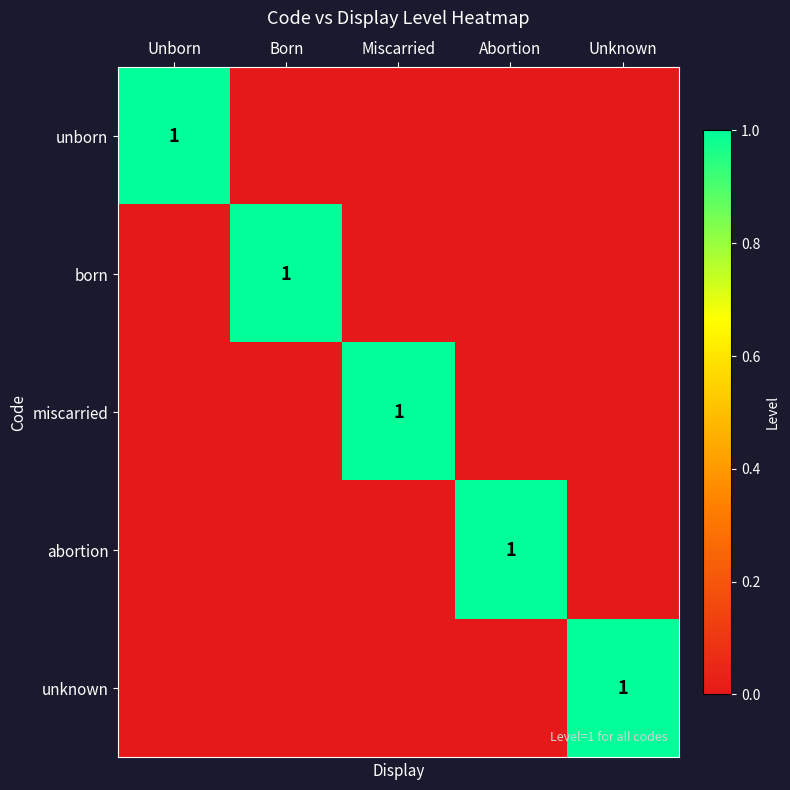

Is it true that born equals 2 at Born?

False